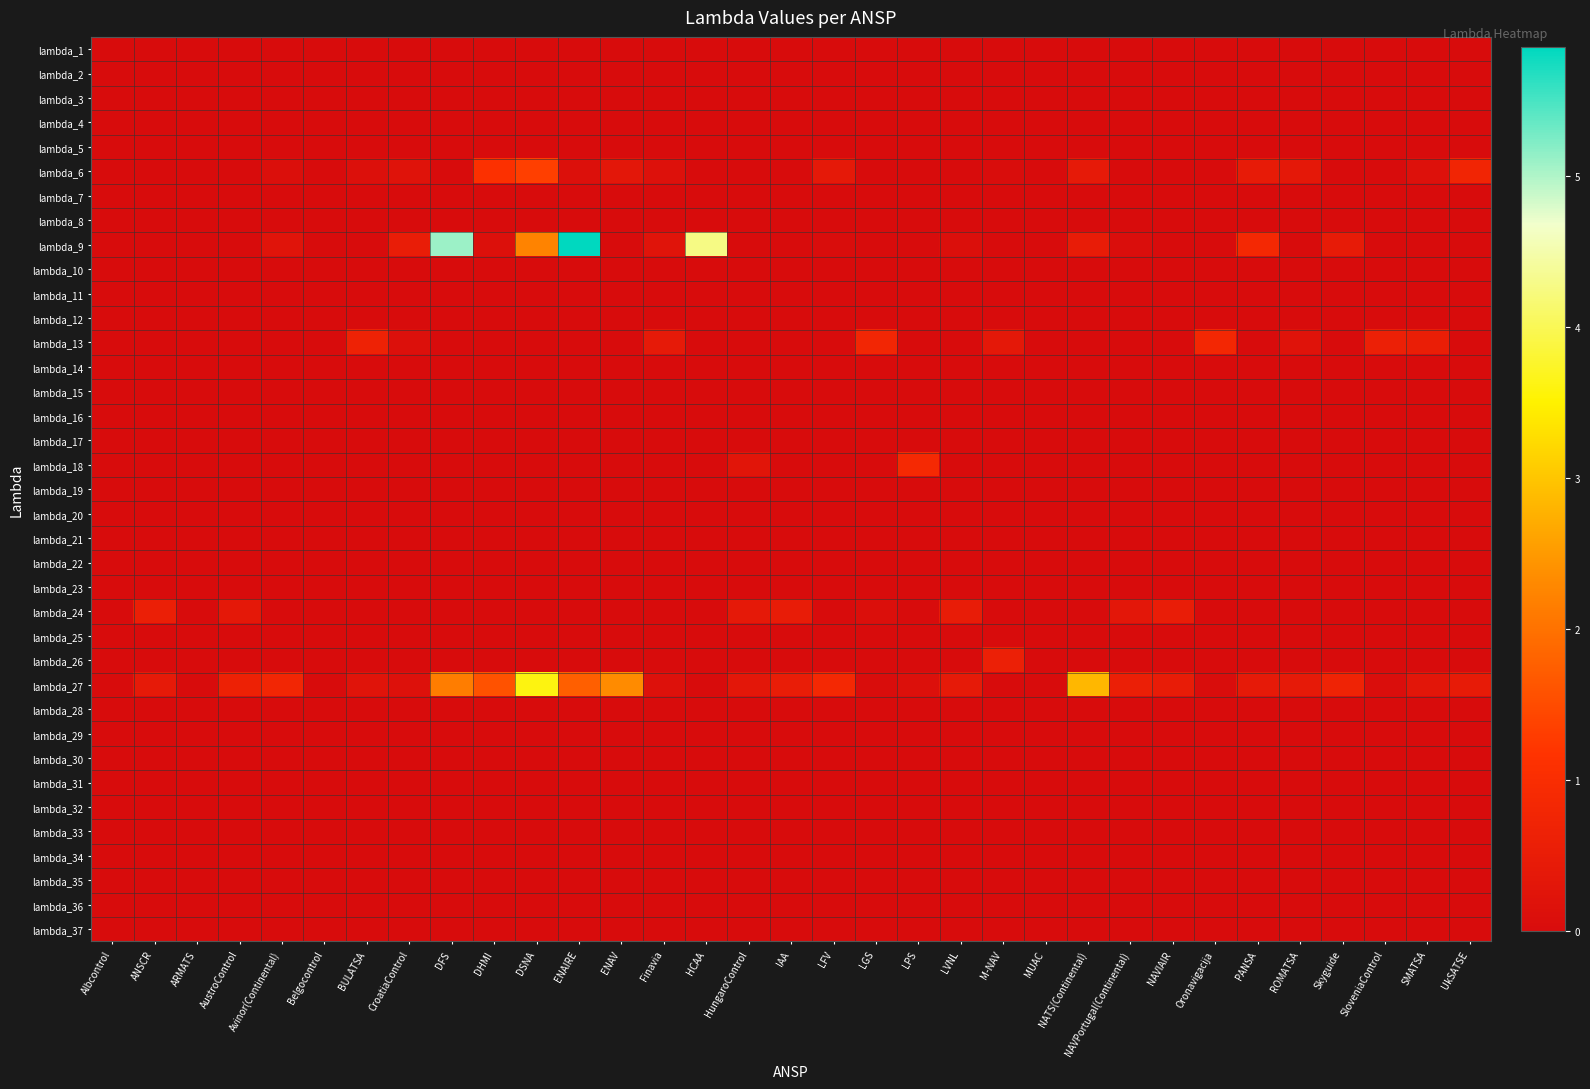

What is the difference between the highest and lowest values at Skyguide?

0.7